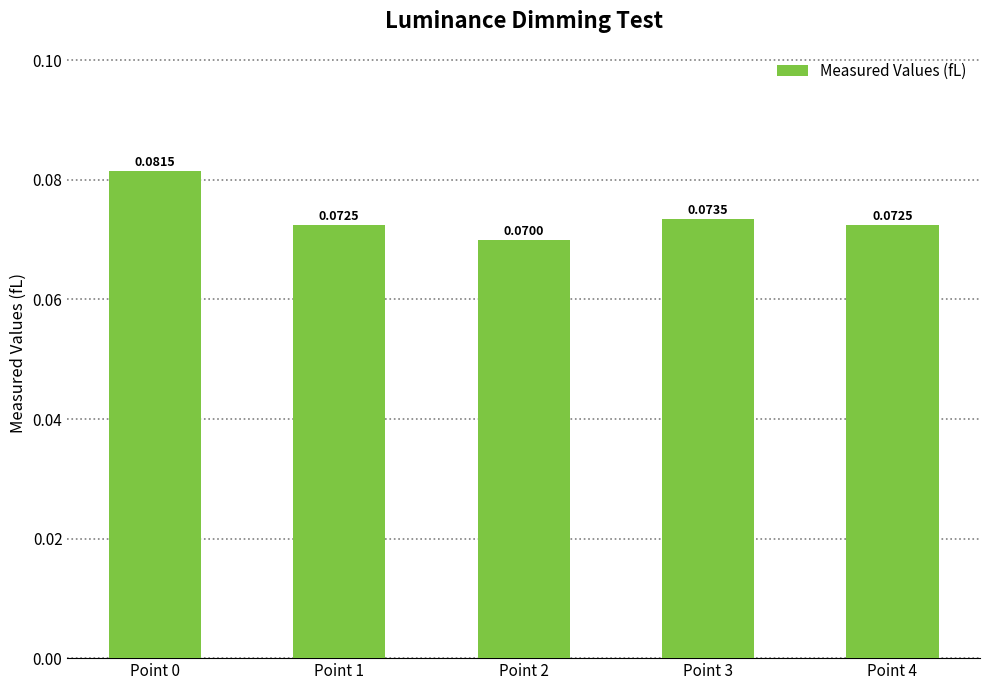

How many bars are there in total?

5